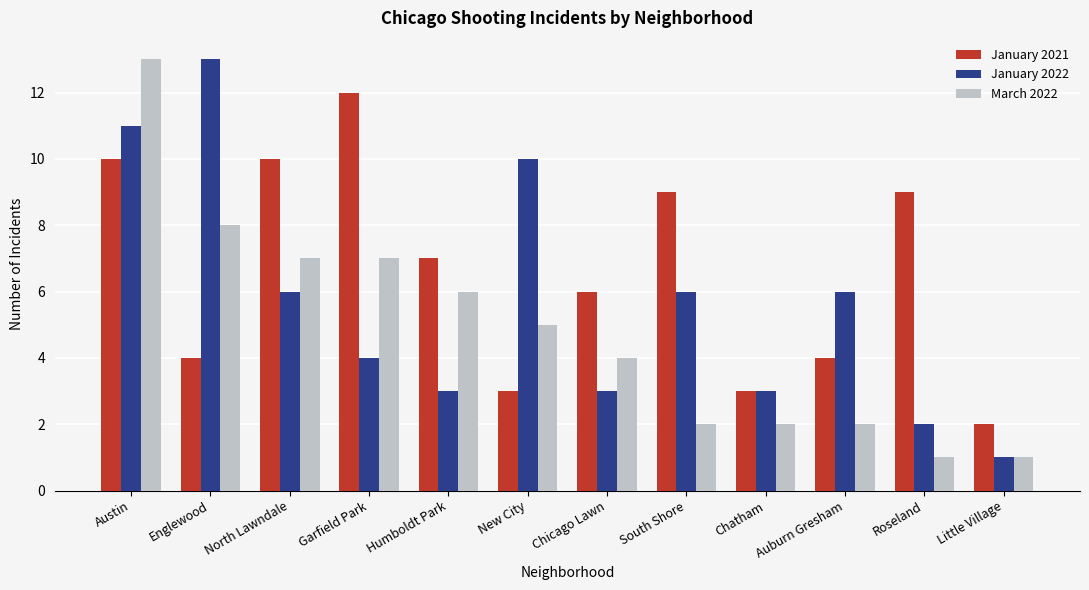

Where does the March 2022 series first go above 5?

Austin